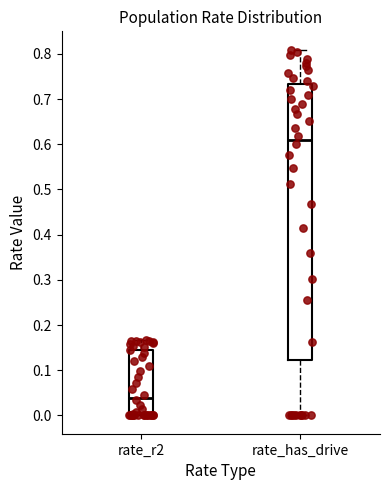

Comparing the boxes themselves (not the whiskers), which one is the tallest?

rate_has_drive